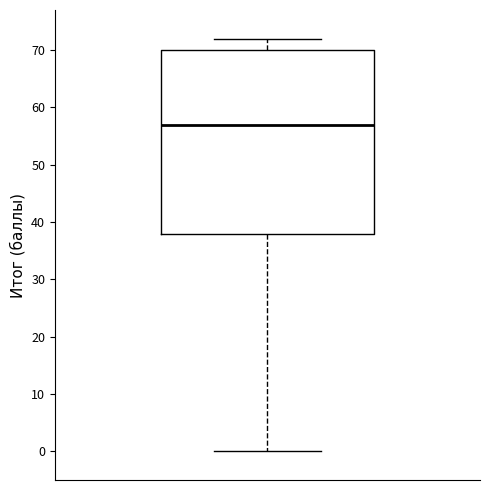

Read this box plot against the y-axis: the position of the median line, the range covered by the box, and the ends of both whiskers. The values are not printed on the chart, so give them approximately, as read against the axis.

median 57, box 38 to 70, whiskers 0 to 72